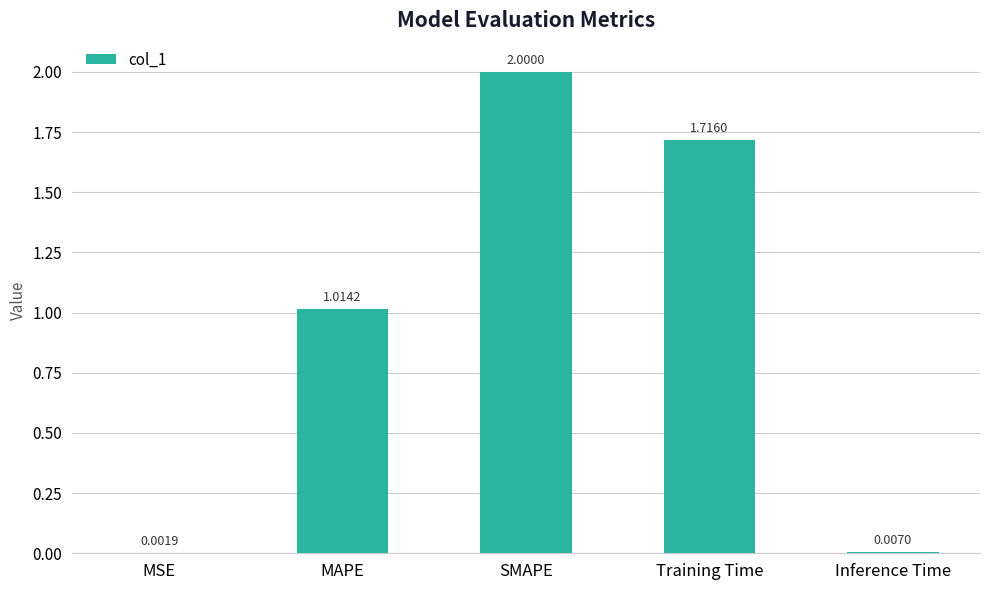

What is the change in value from MAPE to Training Time?

+0.7